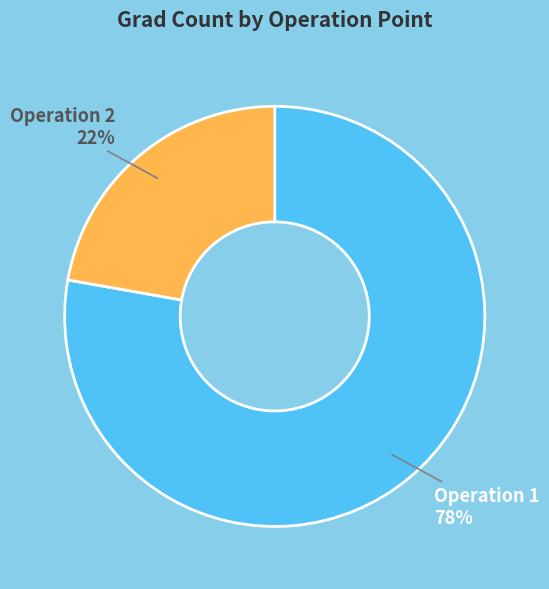

To the nearest percent, what is the difference between the Operation 2 and Operation 1 slice percentages?

56%